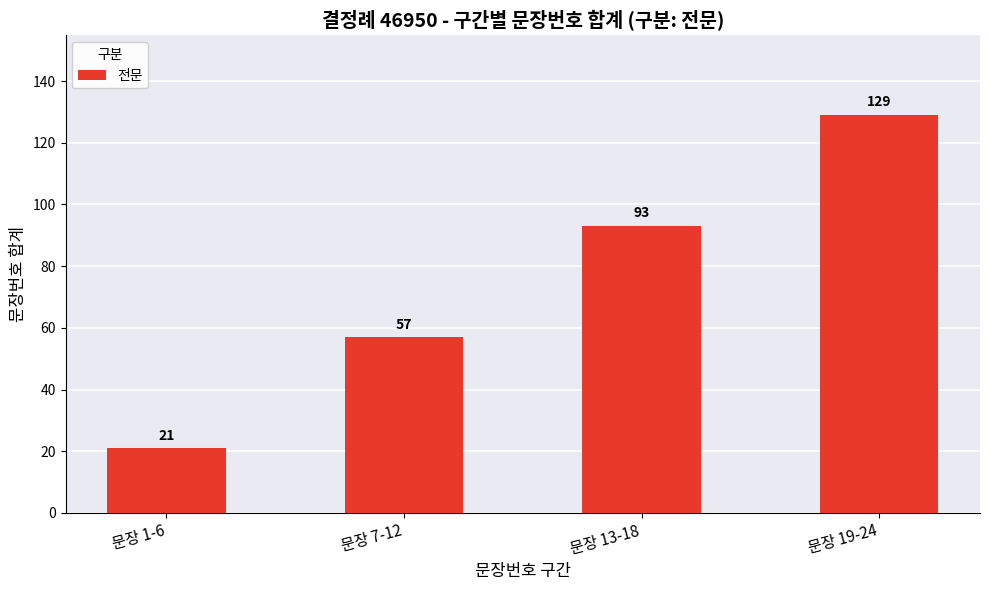

List the labels in order of value, largest first.

문장 19-24, 문장 13-18, 문장 7-12, 문장 1-6